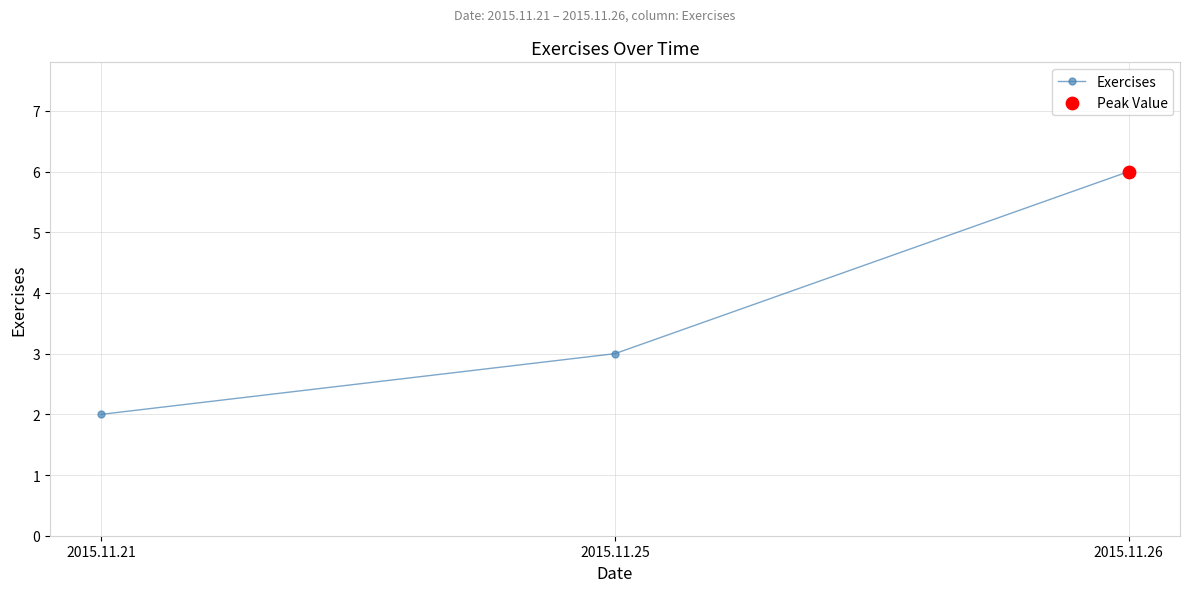

Which has a higher value, 2015.11.21 or 2015.11.25?

2015.11.25